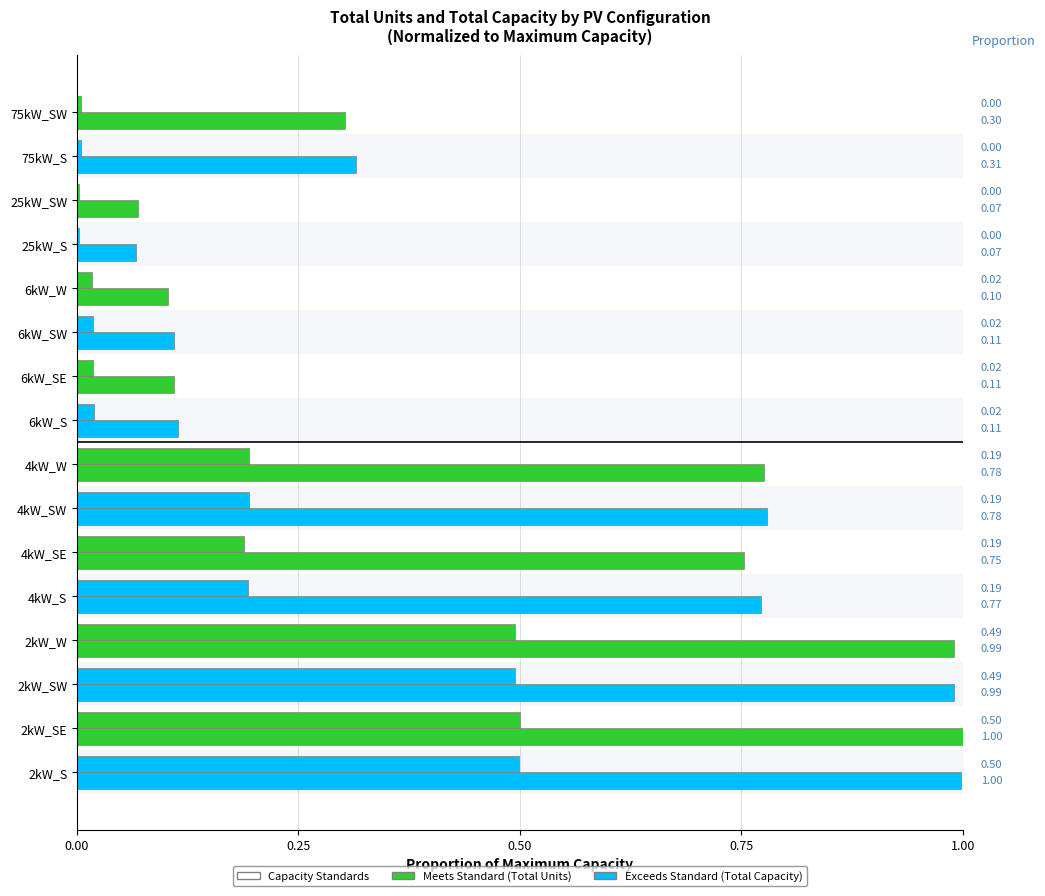

How many categories are shown in the chart?

16